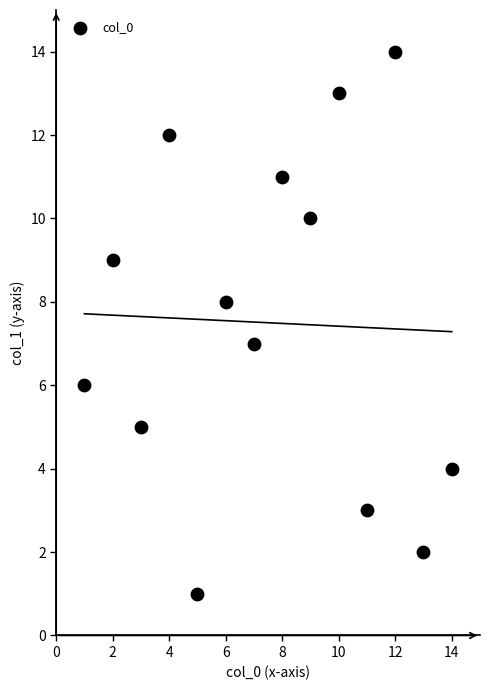

What is the range of X values (max minus min)?

13